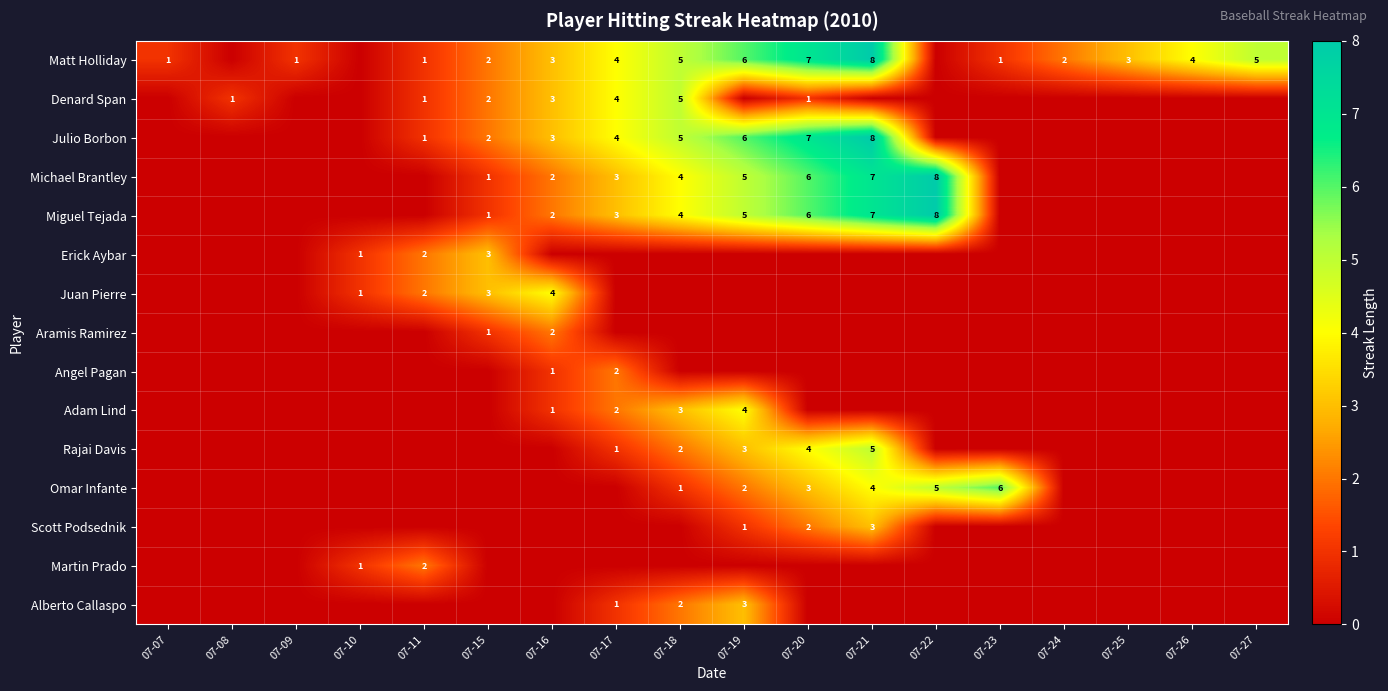

What is the maximum value shown in the chart?

8